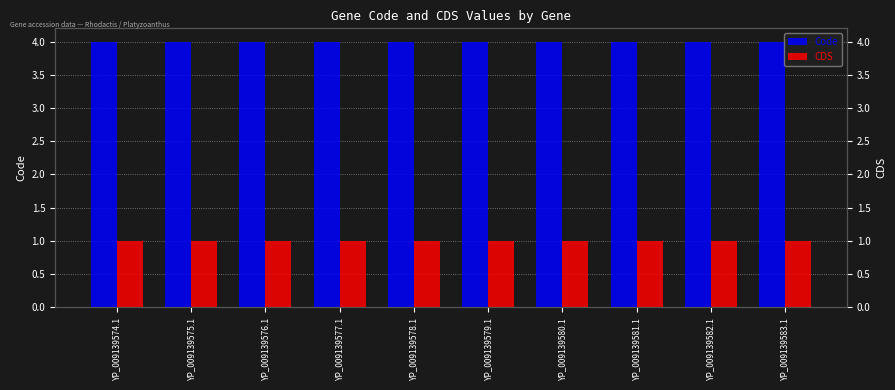

At YP_009139579.1, list the series in order from largest to smallest.

Code, CDS